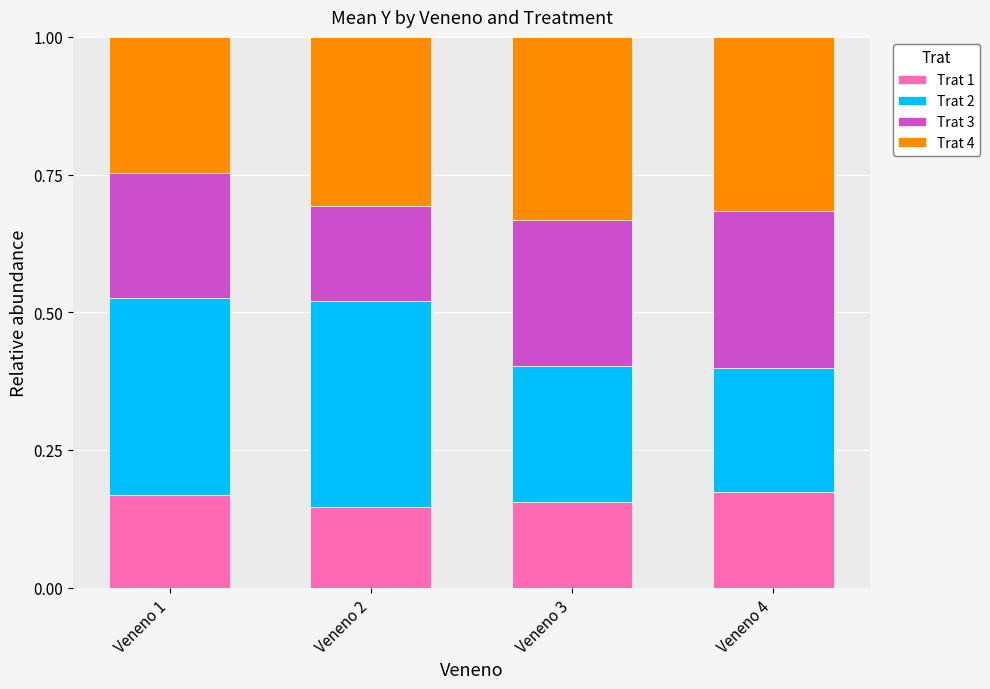

What is the total value across all series at Veneno 2?

1.0